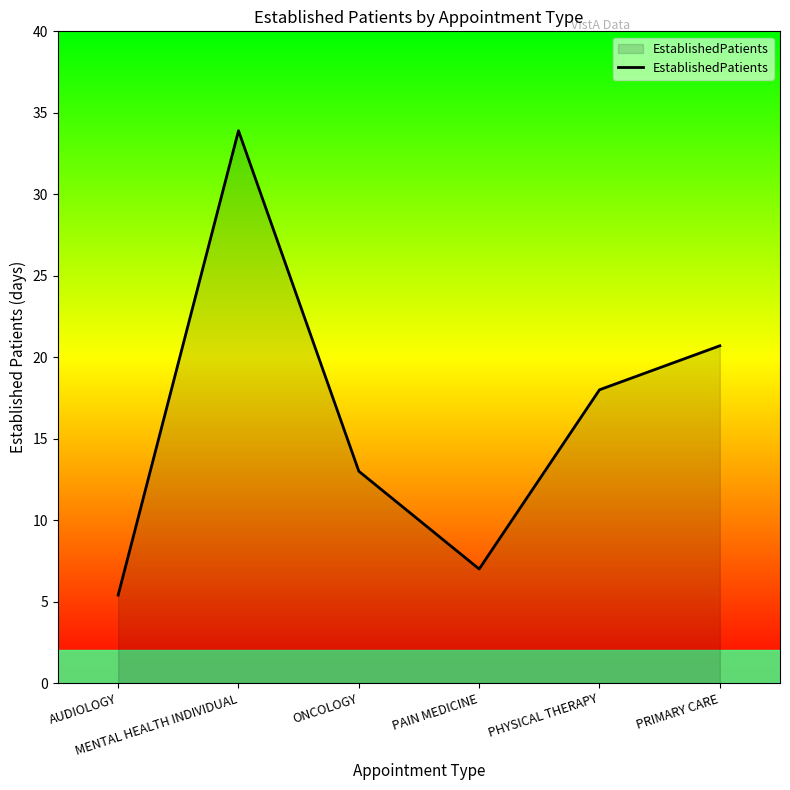

Read the value at PAIN MEDICINE.

7.0